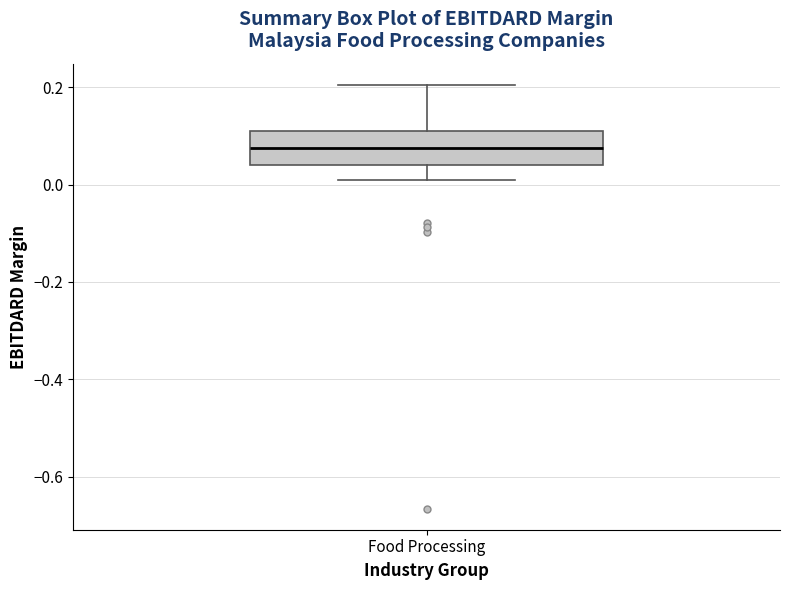

Transcribe this box plot: give where the median line is, the range the box spans, and where the two whiskers end, as read against the y-axis. The values are not printed on the chart, so give them approximately, as read against the axis.

median 0.08, box 0.04 to 0.10, whiskers 0.00 to 0.20